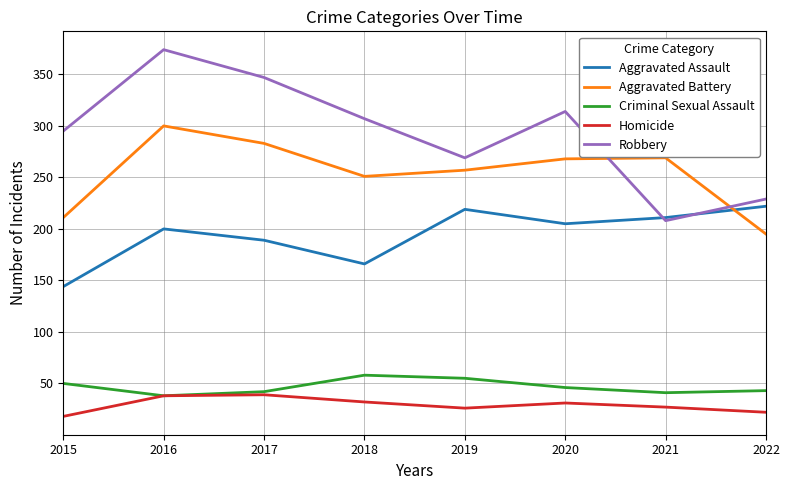

In Homicide, how many points are higher than both neighbors (excluding endpoints)?

2